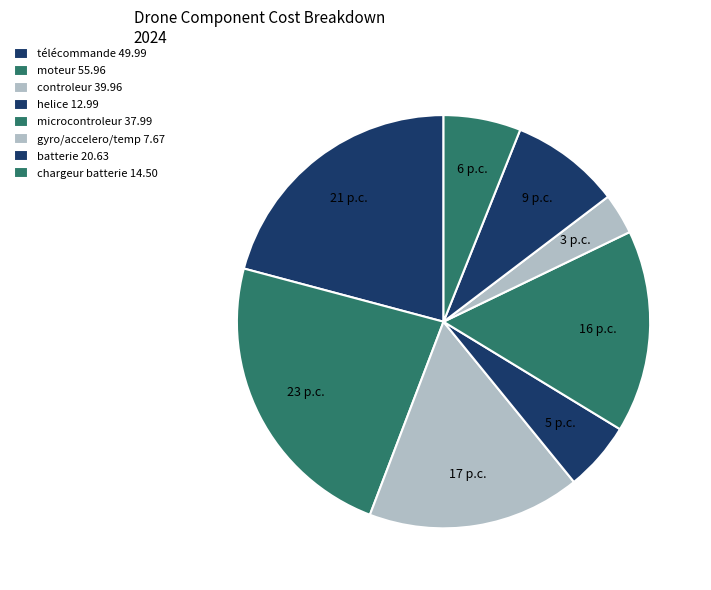

How many slices are in this pie chart?

8